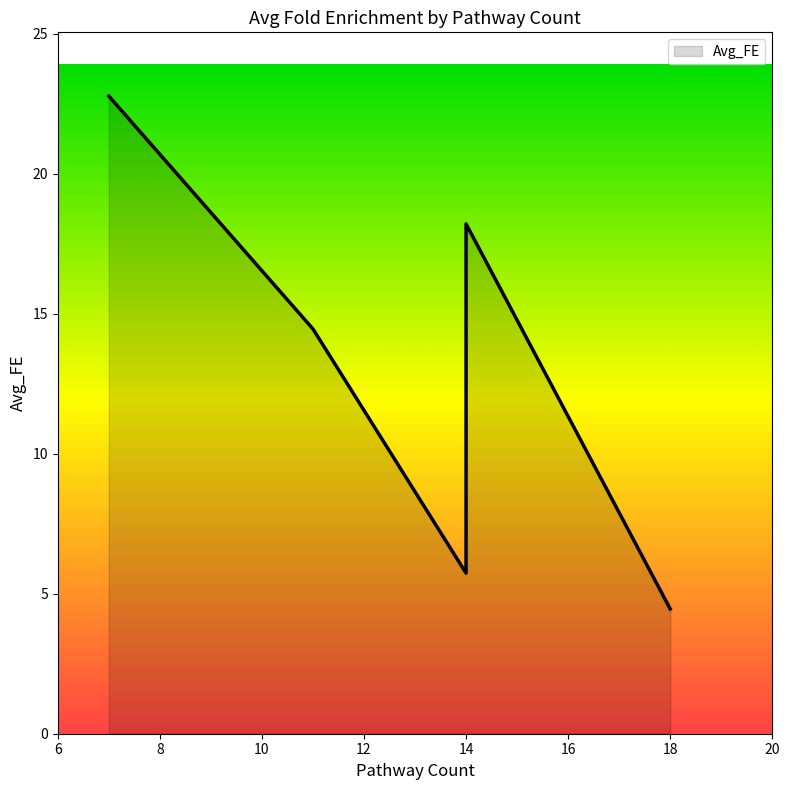

How many interior local peaks (higher than both neighbors) does the data have?

1